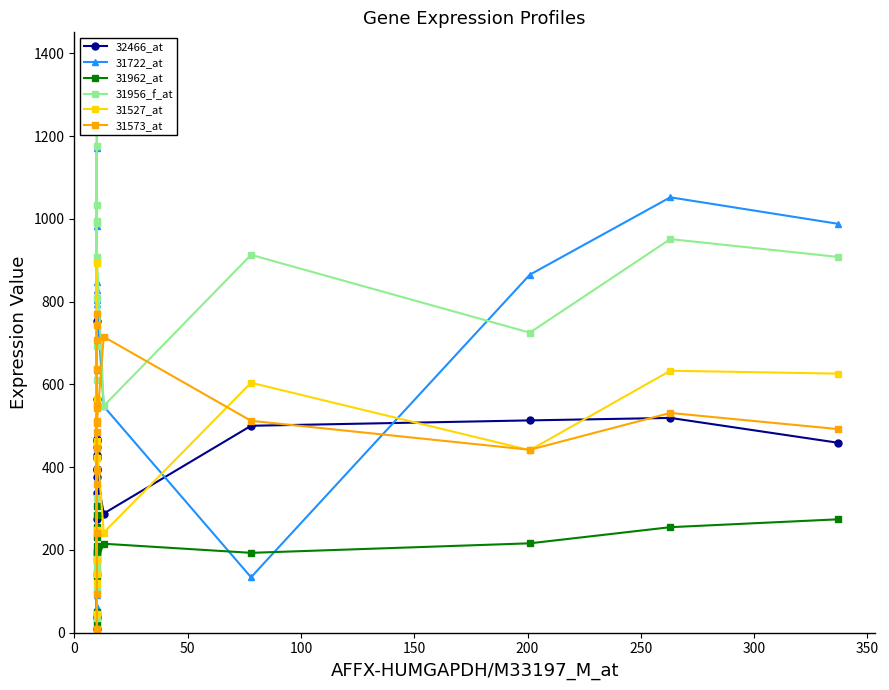

Reading left to right, what are all the values shown in this chart?

32466_at: 428.2	37.0	449.0	274.0	564.0	463.0	395.0	10.0	392.0	395.0	469.0	753.0	422.0	338.0	376.0	288.0	500.0	513.0	519.0	459.0
31722_at: 848.3	106.0	452.0	310.0	699.0	634.0	62.0	91.0	1171.0	485.0	803.0	1270.0	983.0	829.0	794.0	547.0	134.0	865.0	1052.0	988.0
31962_at: 143.6	138.0	284.0	41.0	232.0	49.0	18.0	34.0	193.0	255.0	195.0	305.0	210.0	195.0	175.0	215.0	193.0	216.0	255.0	274.0
31956_f_at: 611.0	326.0	989.0	103.0	1176.0	178.0	159.0	36.0	995.0	692.0	897.0	1382.0	1033.0	808.0	908.0	548.0	913.0	725.0	951.0	908.0
31527_at: 445.3	143.0	248.0	176.0	464.0	121.0	46.0	10.0	637.0	564.0	423.0	894.0	549.0	423.0	454.0	242.0	604.0	441.0	633.0	626.0
31573_at: 358.9	241.0	707.0	636.0	744.0	550.0	93.0	10.0	542.0	393.0	512.0	769.0	447.0	486.0	507.0	715.0	512.0	442.0	531.0	492.0